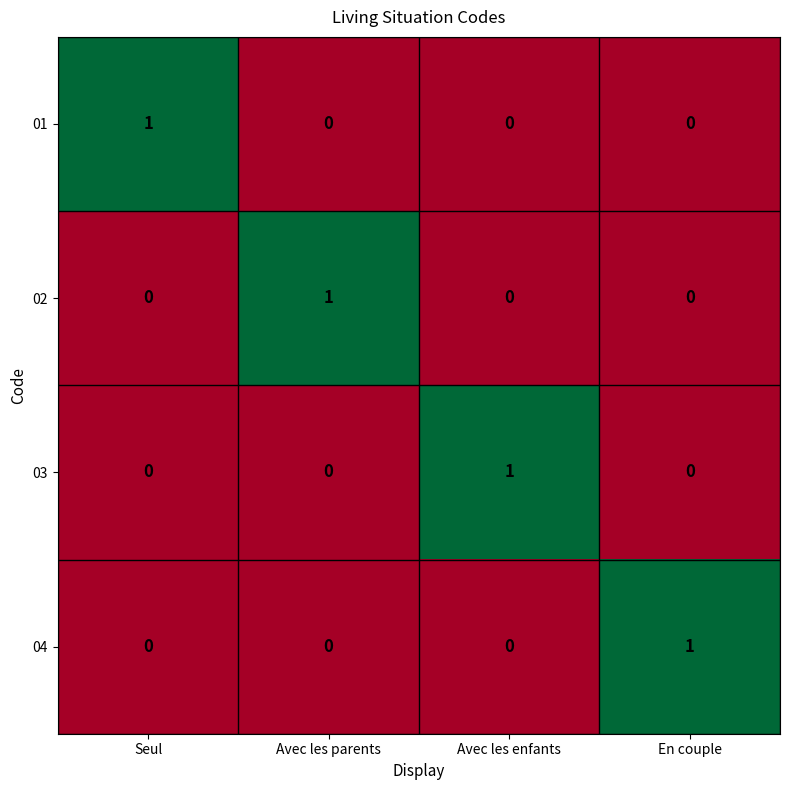

At how many categories does at least one series exceed 0?

4